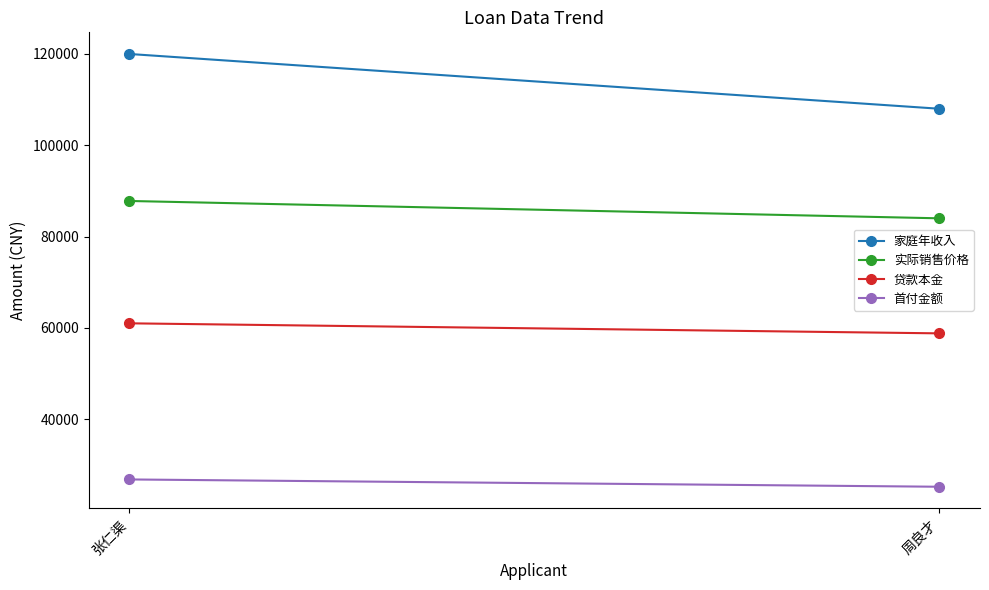

What is the difference between the 实际销售价格 values at 张仁渠 and 周良才?

3800